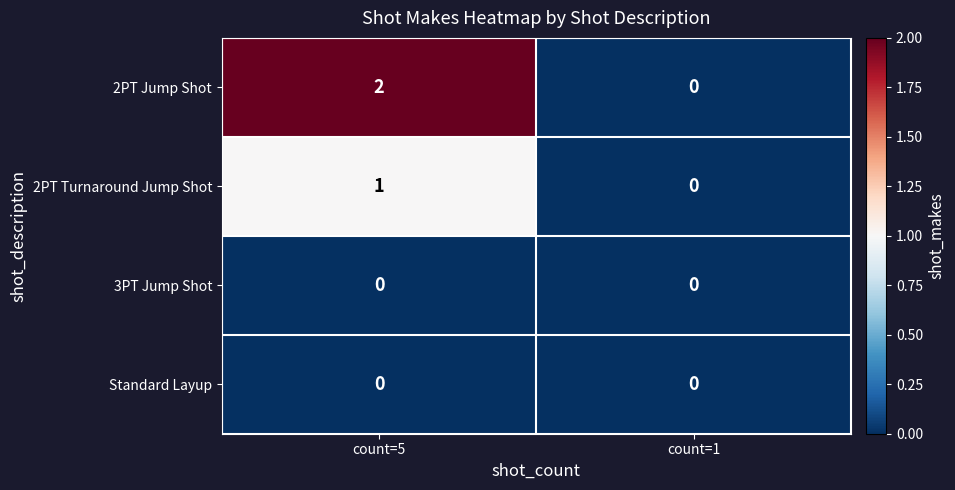

At which category is the sum across all series the highest?

count=5